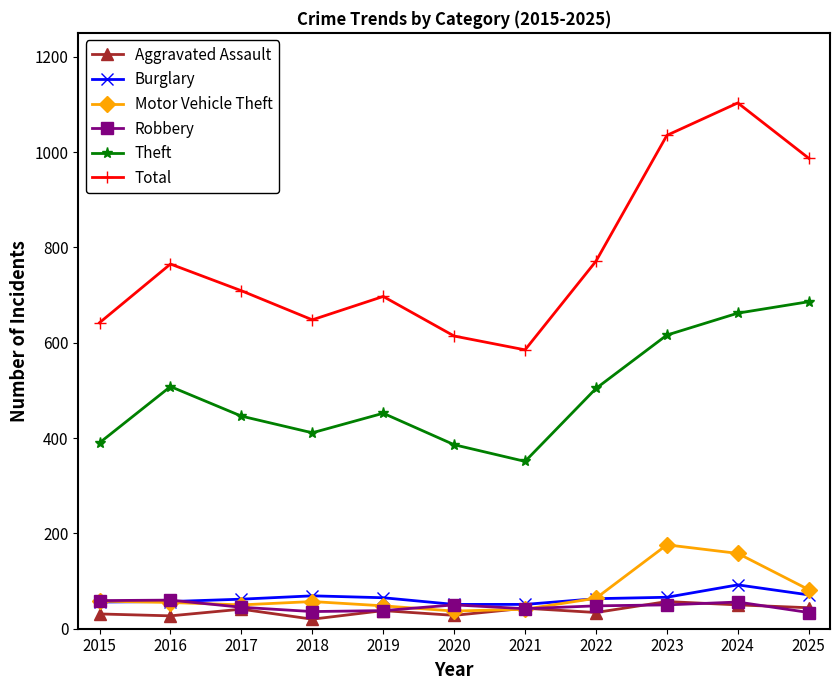

What is the difference between the Aggravated Assault values at 2019 and 2018?

18